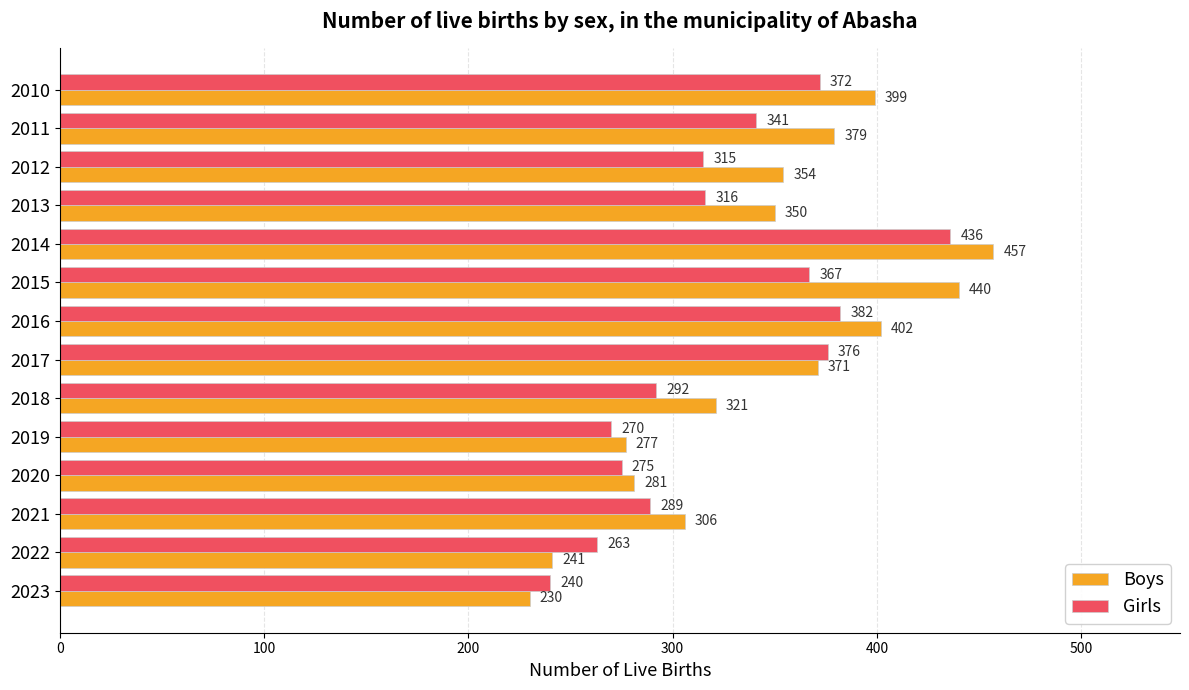

Which series has the widest spread of values?

Boys